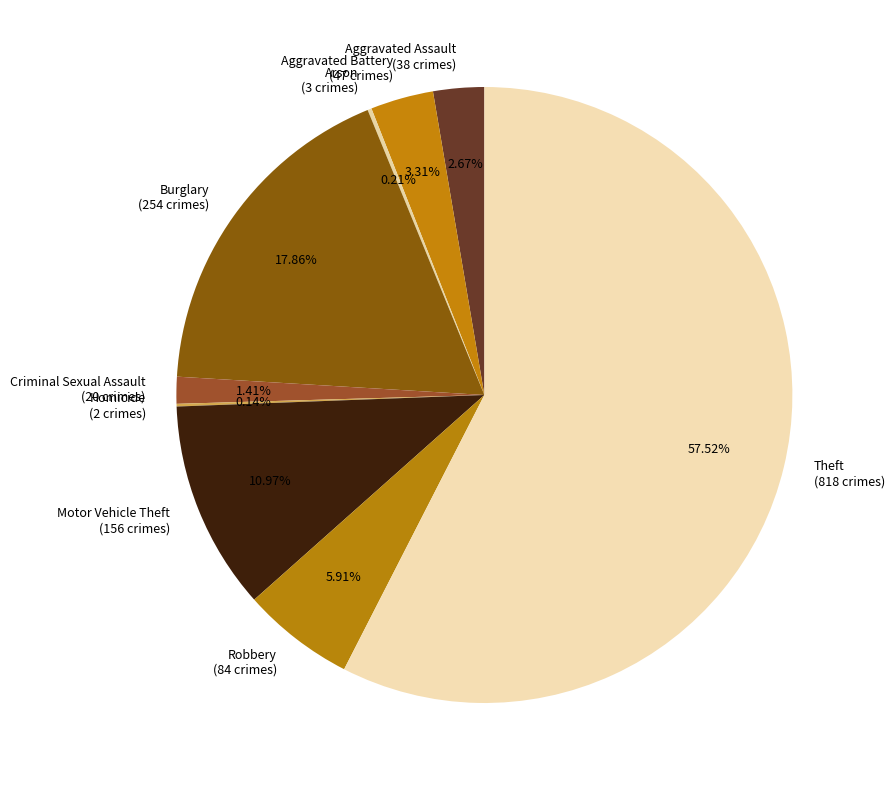

To the nearest percent, what percentage of the pie is Criminal Sexual Assault?

1%